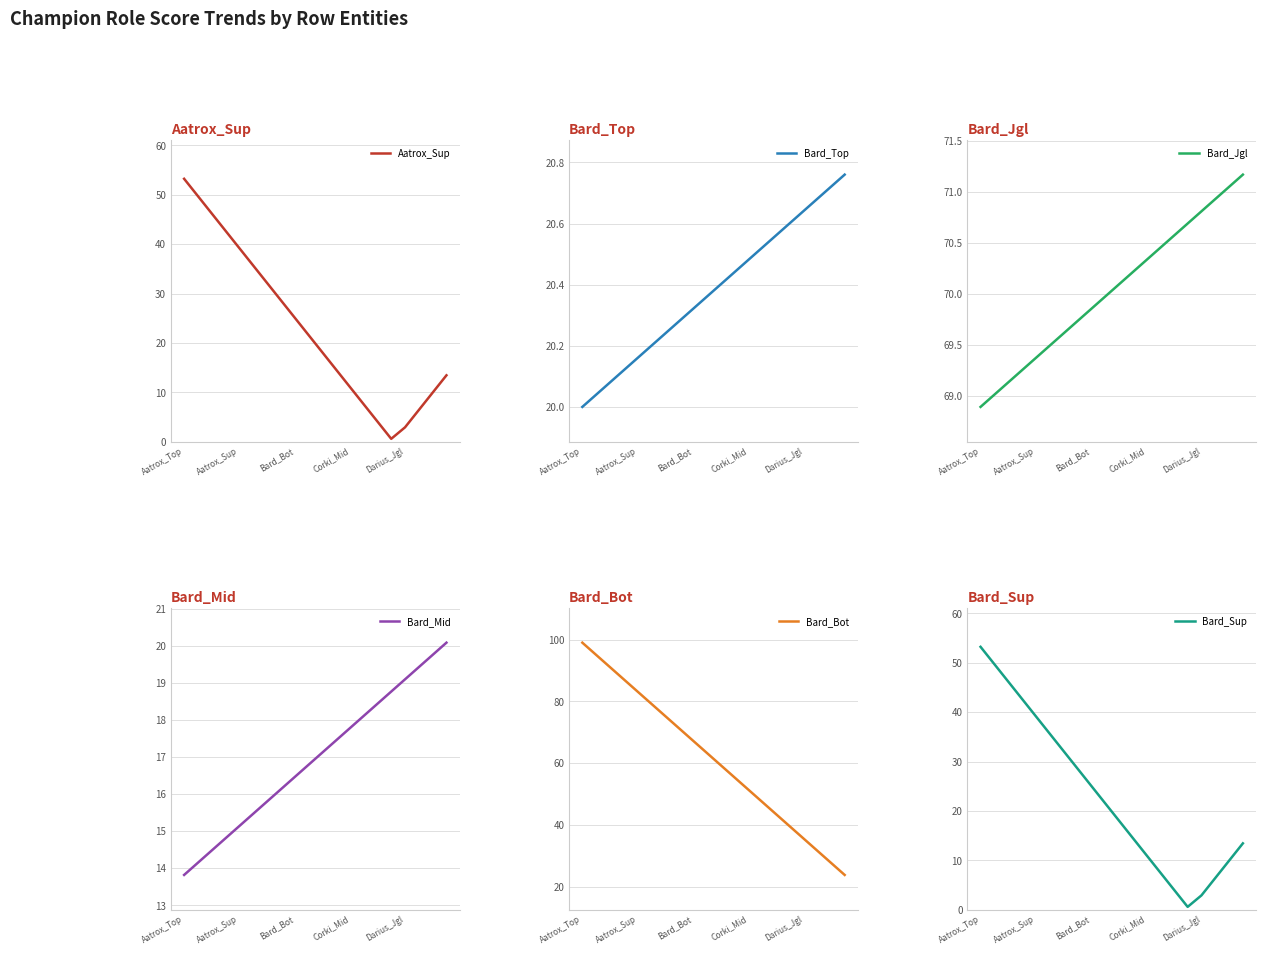

Is it true that Bard_Top equals 12.4 at Corki_Mid?

False